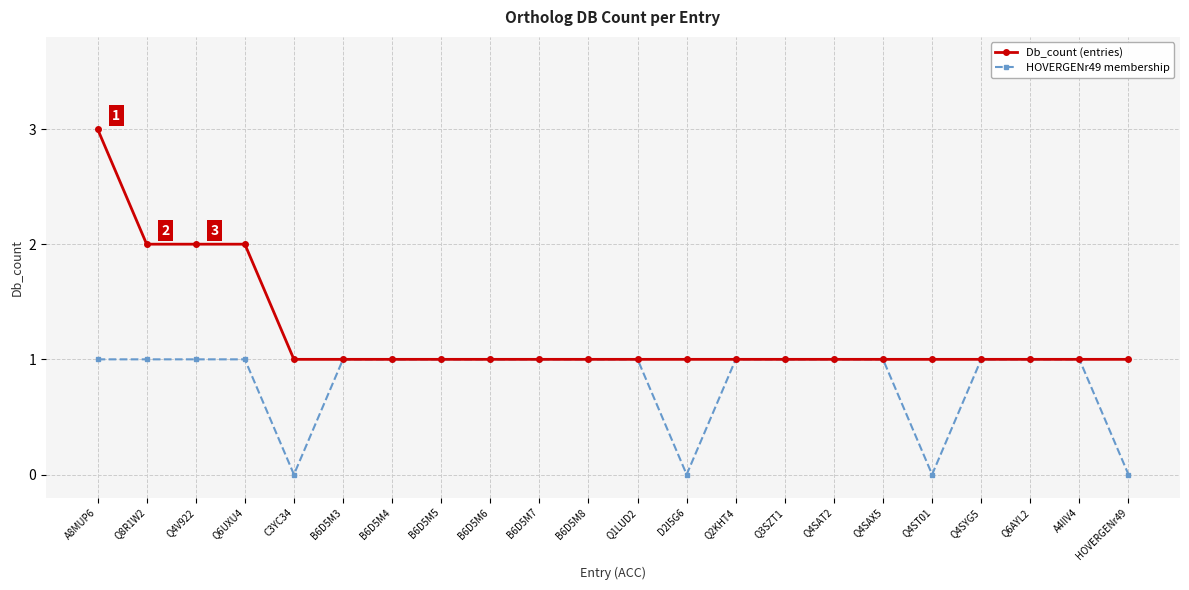

Which label corresponds to the largest value in the chart?

A8MUP6